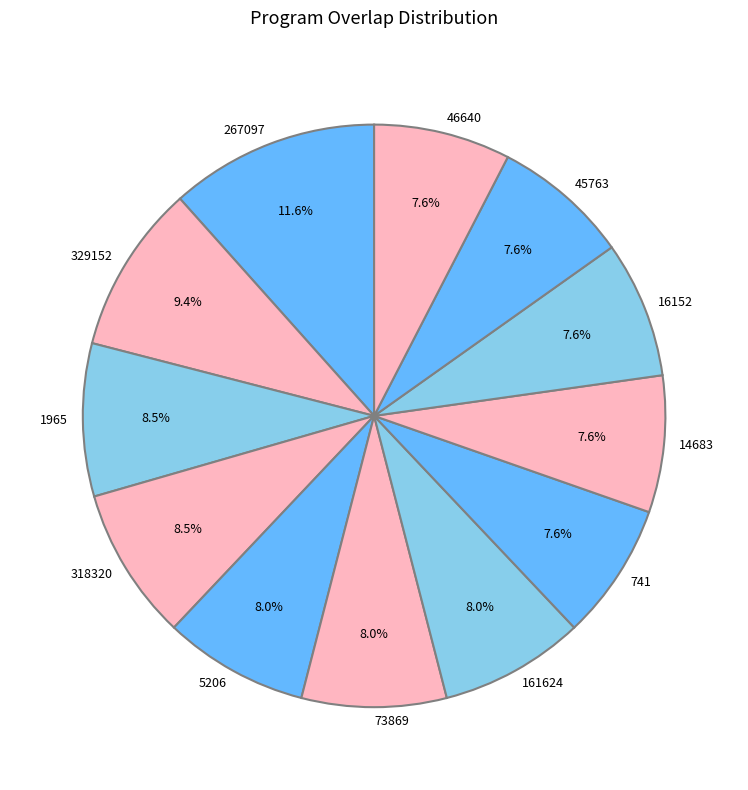

True or false: 16152 accounts for 22% of the total.

False